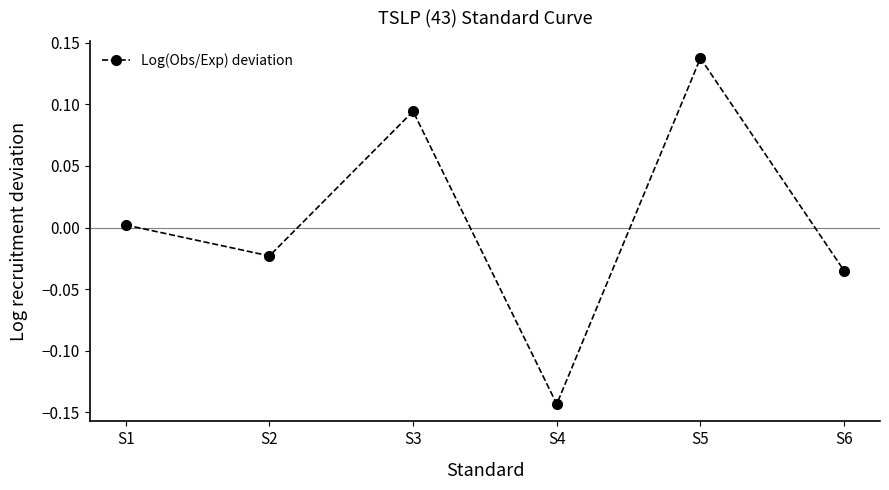

List the labels in order of value, smallest first.

S4, S6, S2, S1, S3, S5